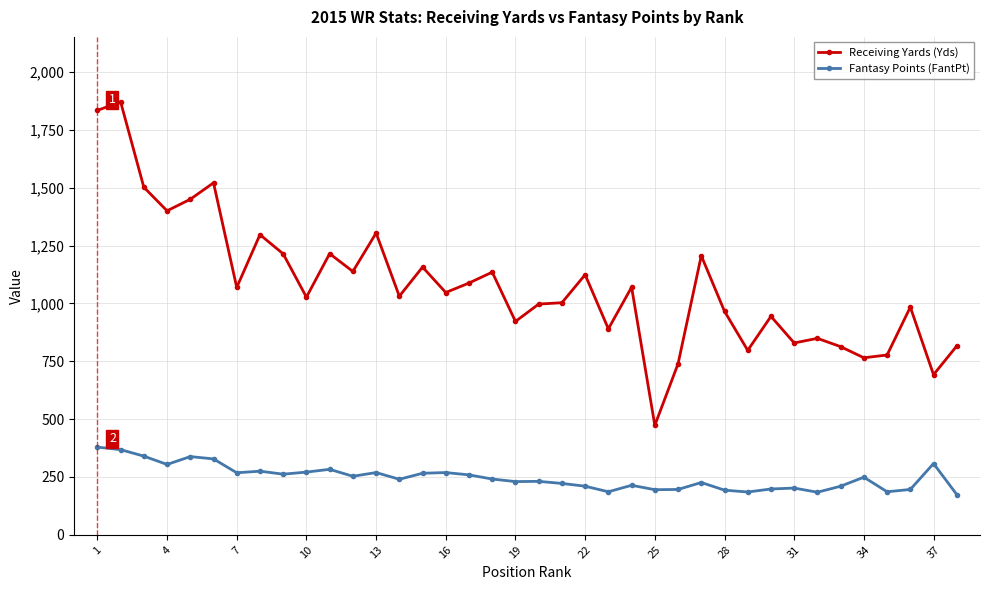

What is the average value of the Receiving Yards (Yds) series?

1078